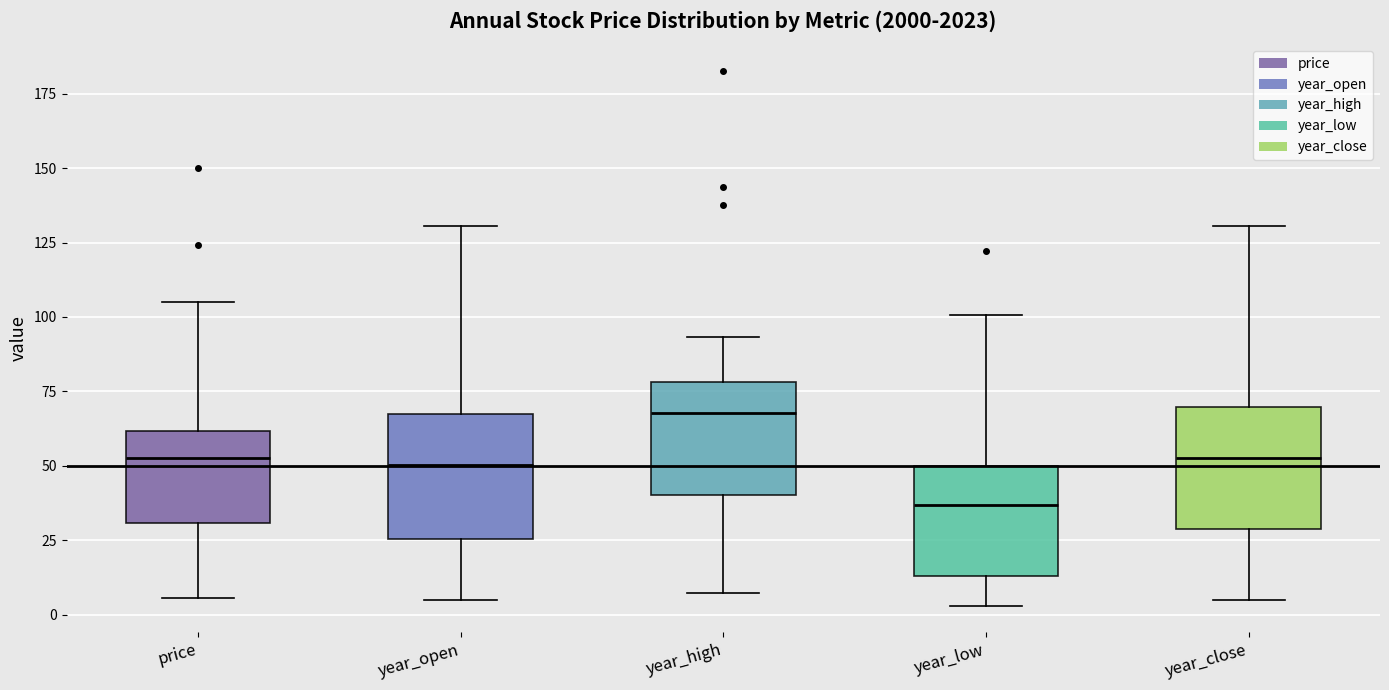

Reading left to right, read every box against the y-axis: the position of its median line, the range the box covers, and the ends of its whiskers. The values are not printed on the chart, so give them approximately, as read against the axis.

price: median 55, box 30 to 60, whiskers 5 to 105
year_open: median 50, box 25 to 65, whiskers 5 to 130
year_high: median 70, box 40 to 80, whiskers 5 to 95
year_low: median 35, box 15 to 50, whiskers 5 to 100
year_close: median 55, box 30 to 70, whiskers 5 to 130